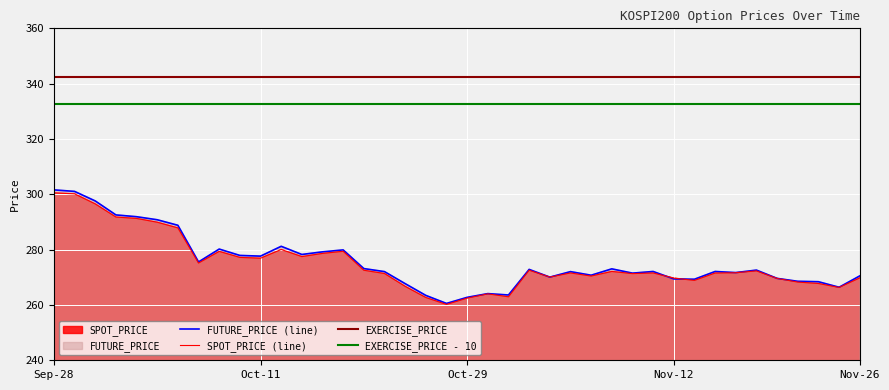

List the series in order of their peak value, highest first.

EXERCISE_PRICE, EXERCISE_PRICE - 10, FUTURE_PRICE (line), SPOT_PRICE (line)